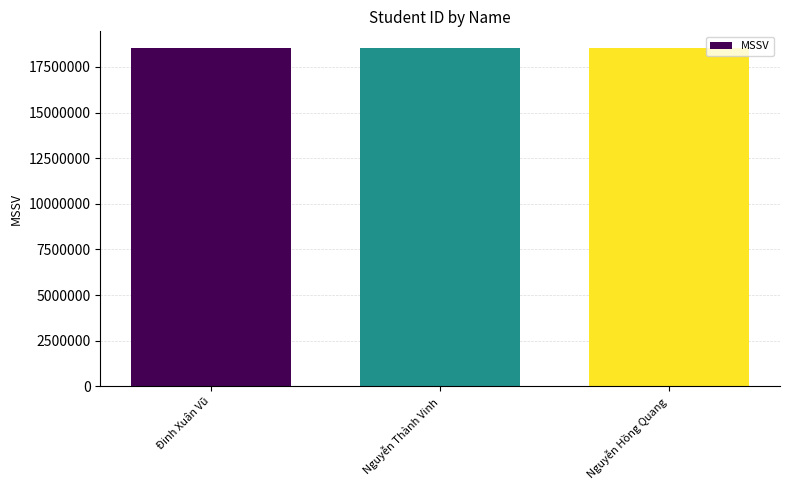

True or false: the data shows 6641014 at Nguyễn Thành Vinh.

False